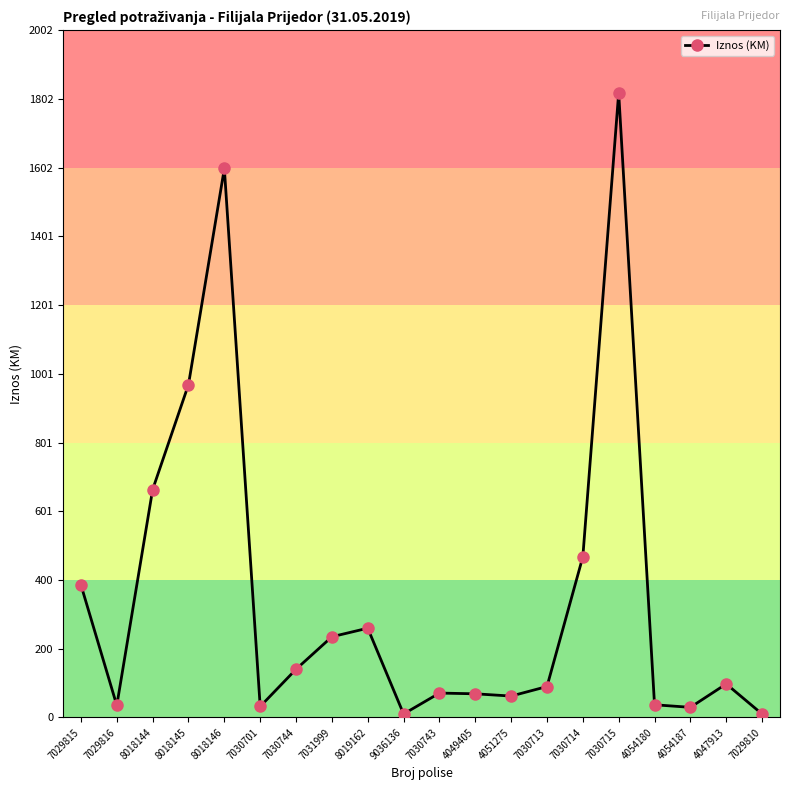

Count the number of data series in this chart.

1